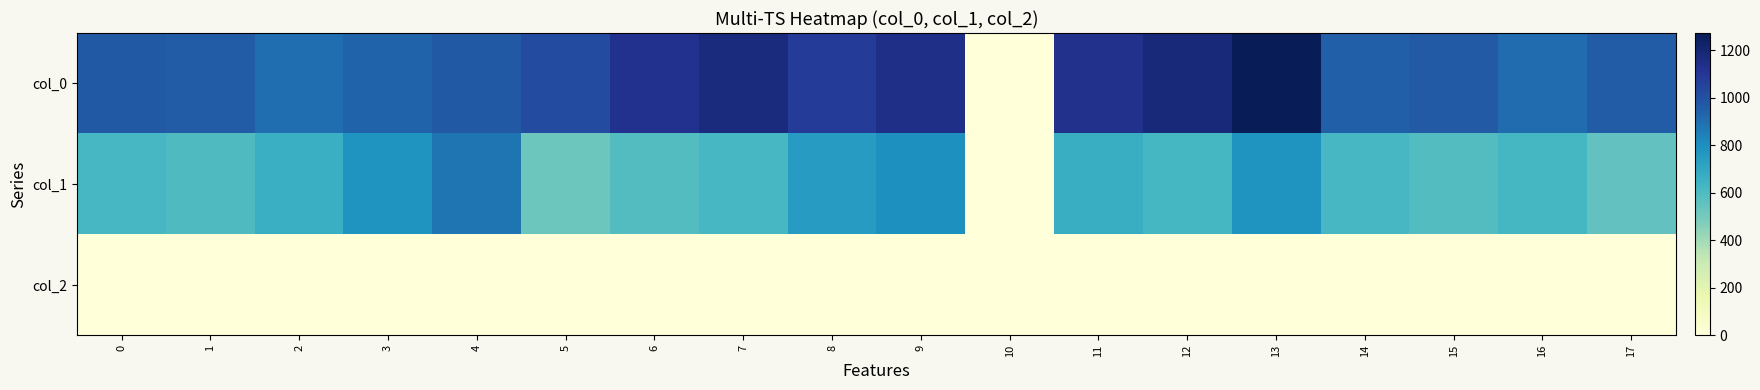

Rank the series by their average value, from highest to lowest.

col_0, col_1, col_2